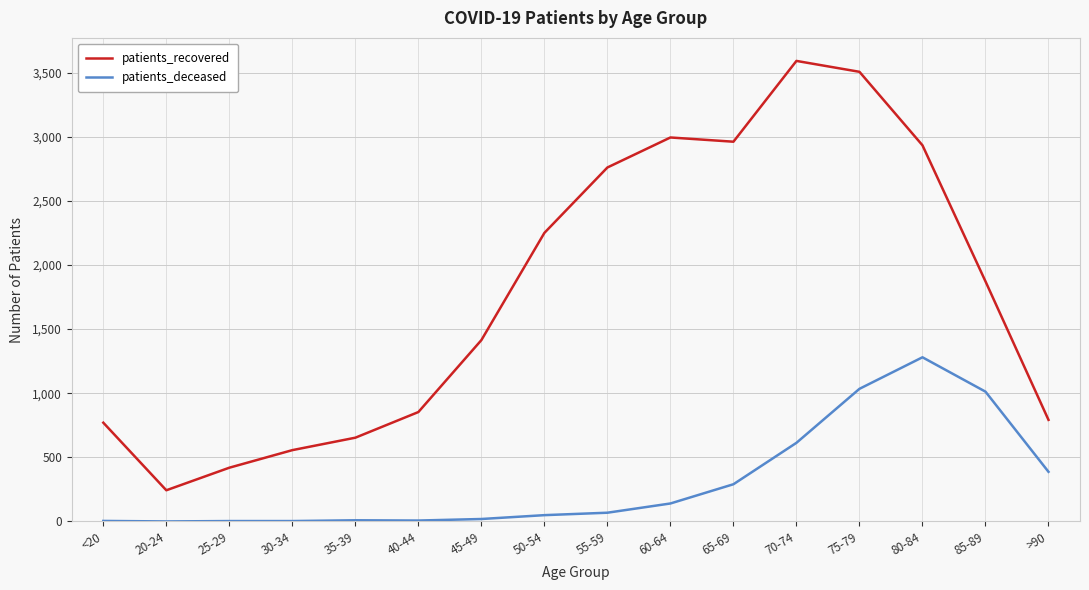

At which category does the chart reach its peak across all series?

70-74